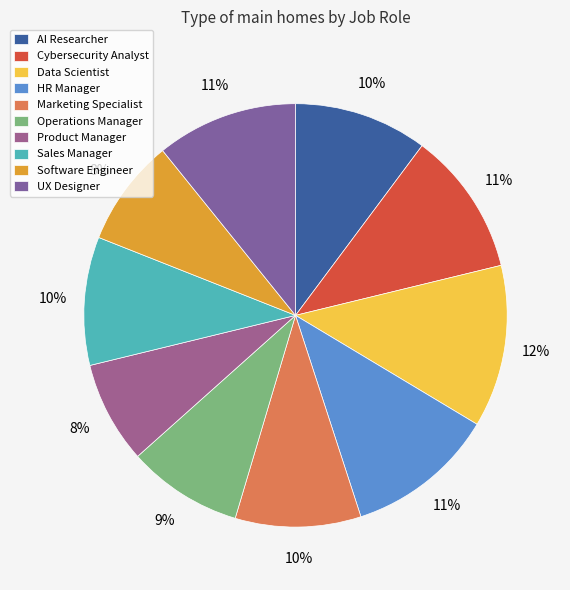

How many slices are in this pie chart?

10